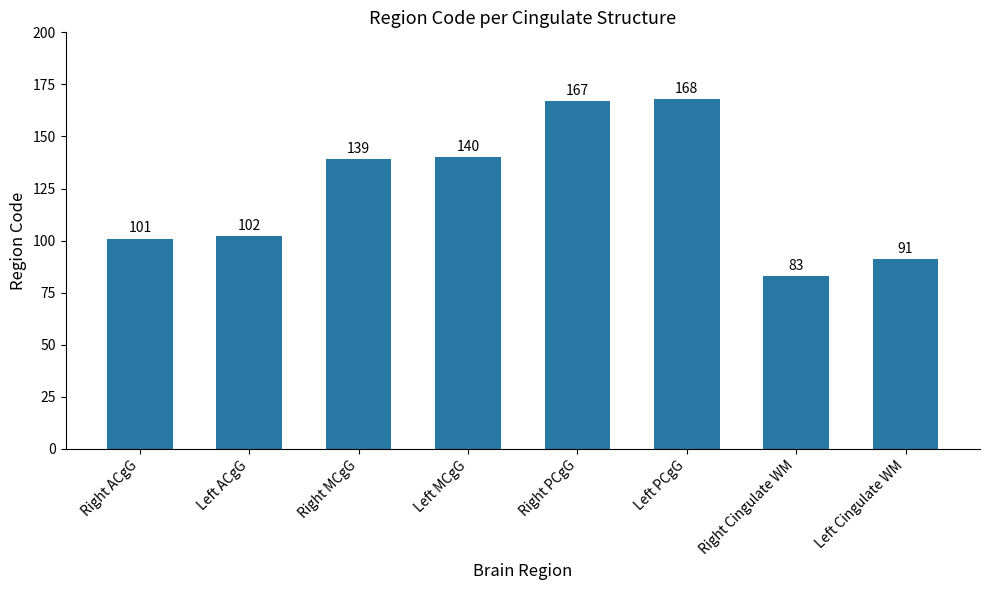

True or false: the data shows 168 at Left PCgG.

True